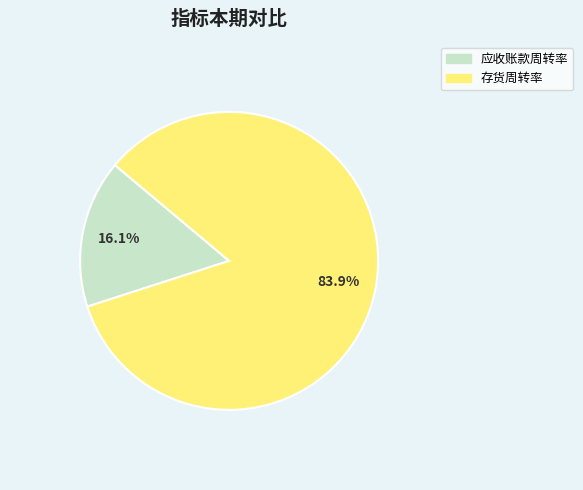

To the nearest percent, what percentage of the pie is 应收账款周转率?

16%